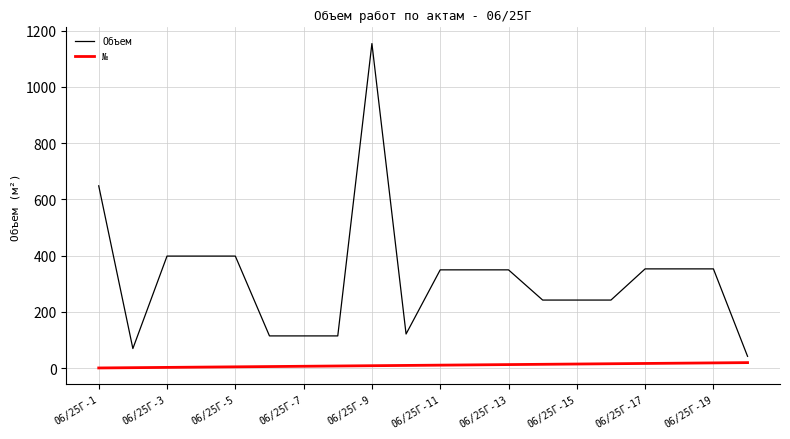

List the series in order of their overall mean, highest first.

Объем, №